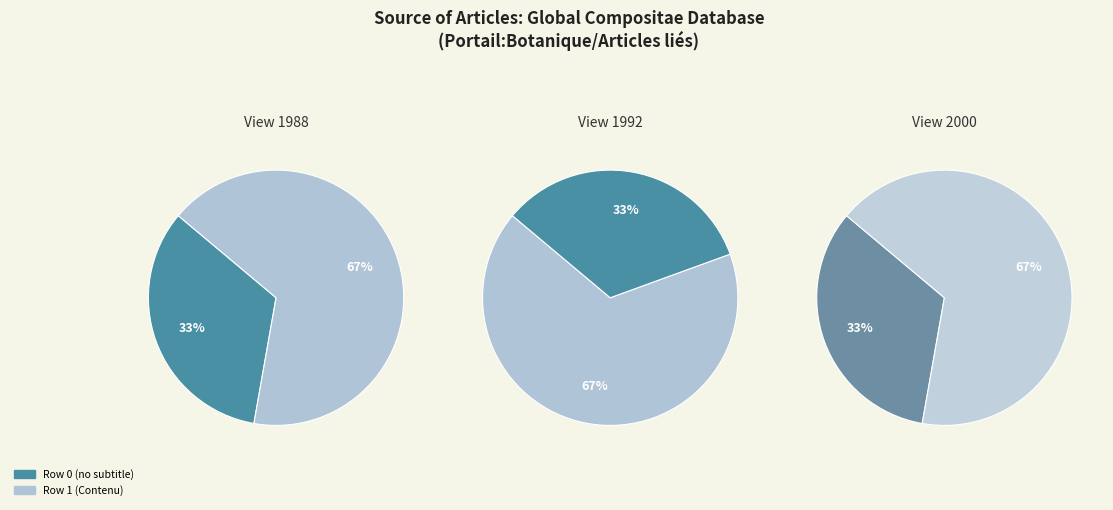

Is it true that Global_Compositae_Database (row 1) is 99% of the pie?

False